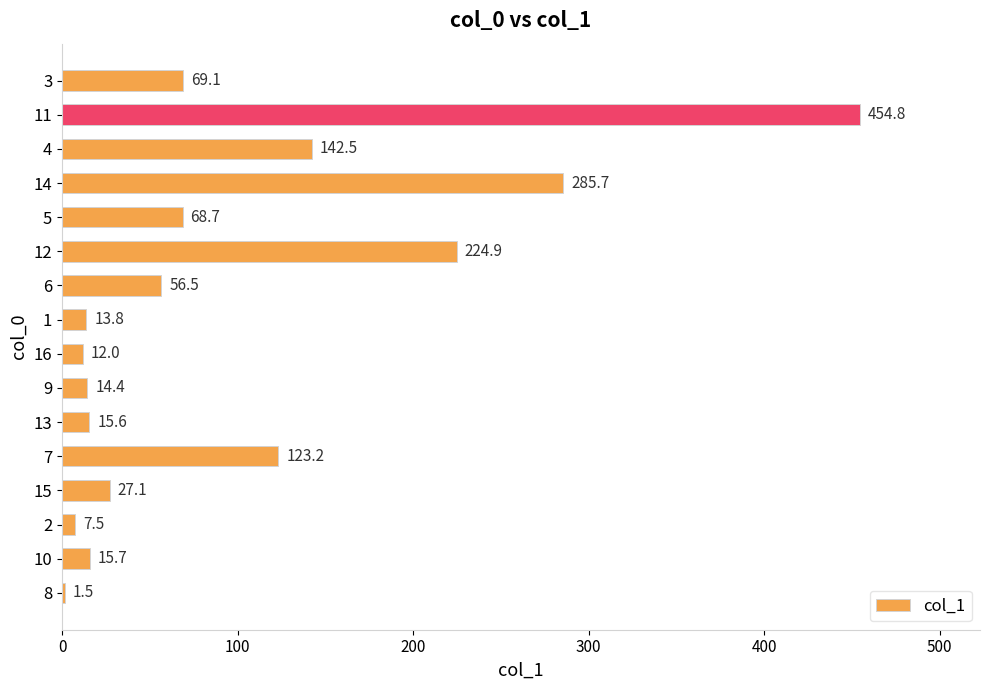

True or false: the data shows 285.7 at 14.

True